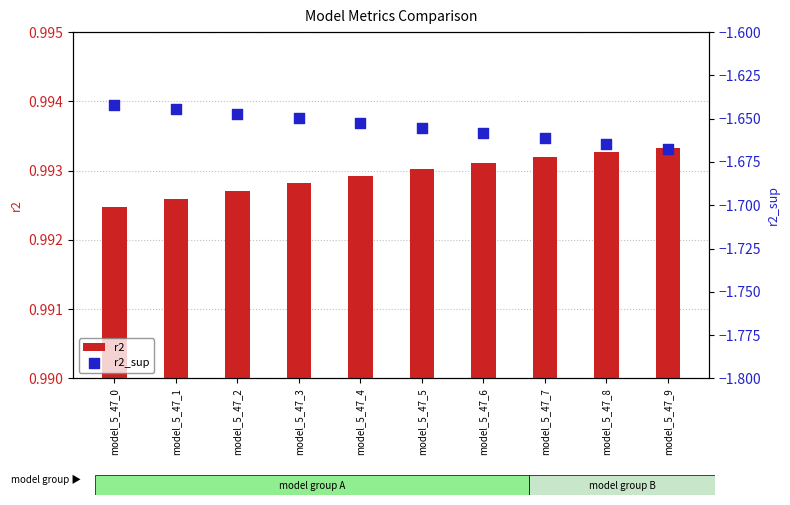

At which category is the sum across all series the highest?

model_5_47_0